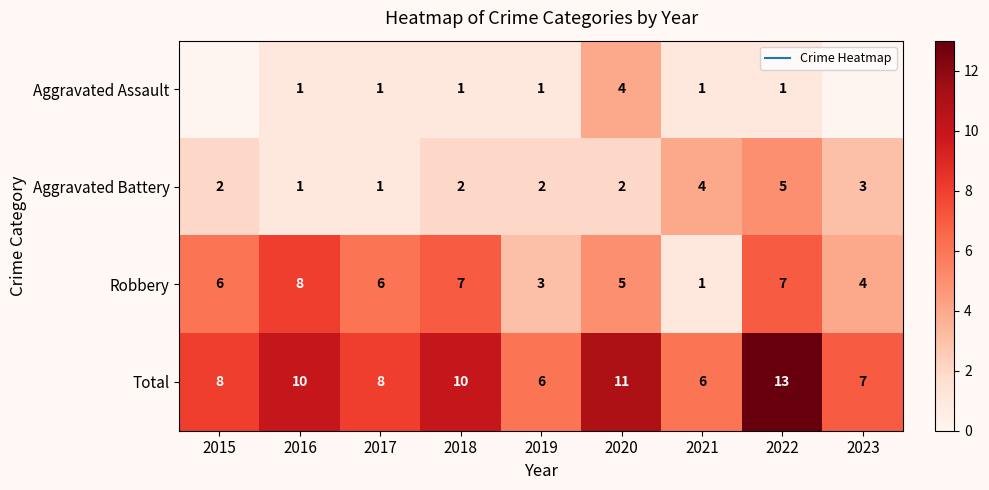

What is the approximate value of Robbery at 2023?

4